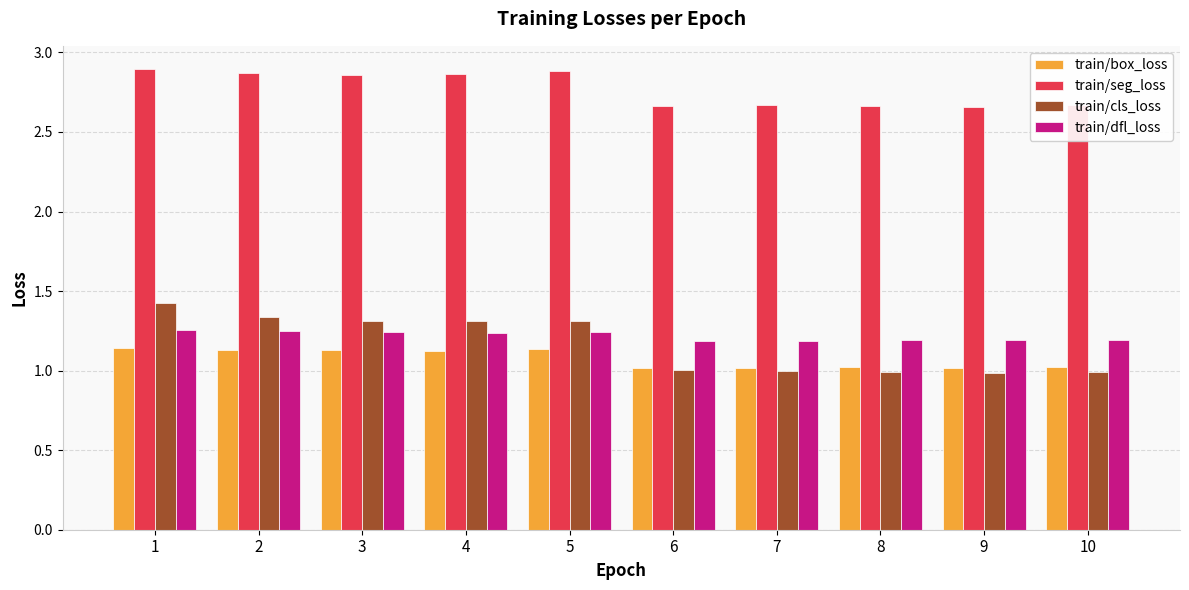

The value of train/box_loss at 4 is 1.1. True or false?

True